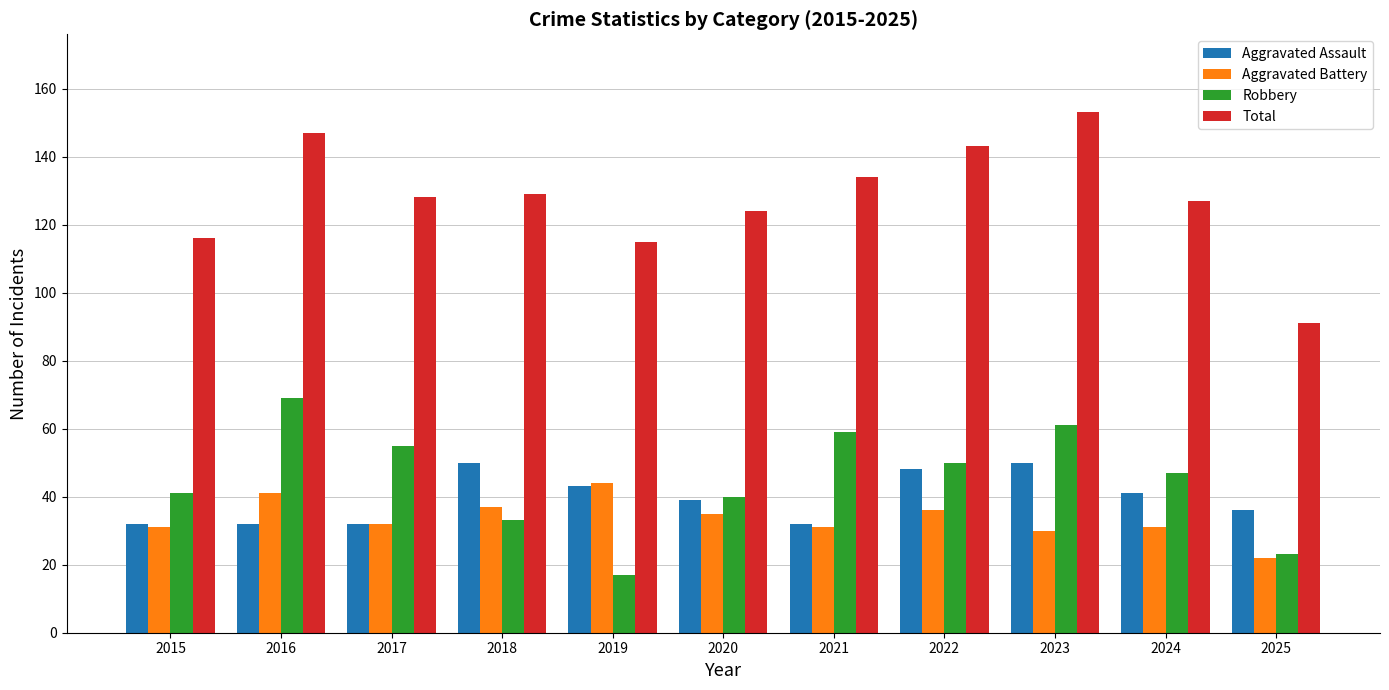

Count the number of data series in this chart.

4